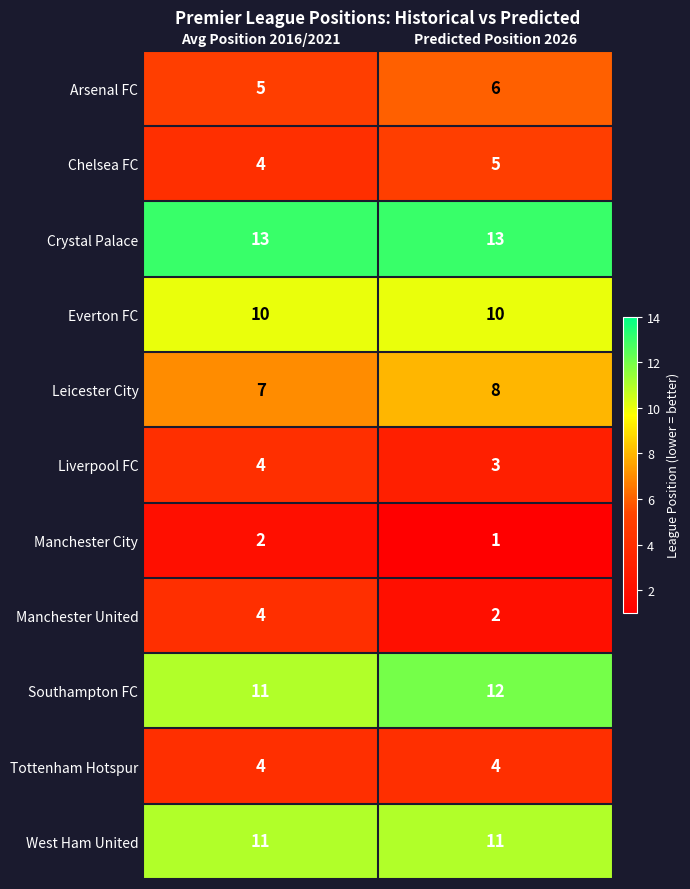

Which series changed the most between Avg Position 2016/2021 and Predicted Position 2026?

Manchester United